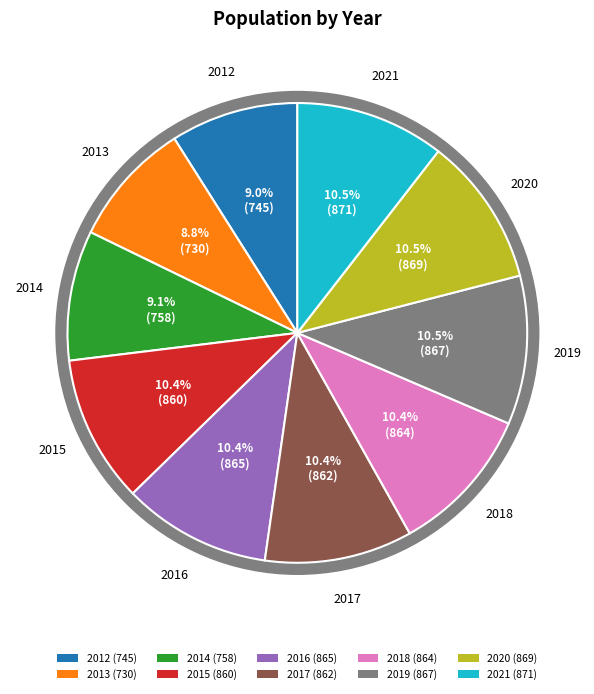

How much of the chart is everything except 2020?

89.5%